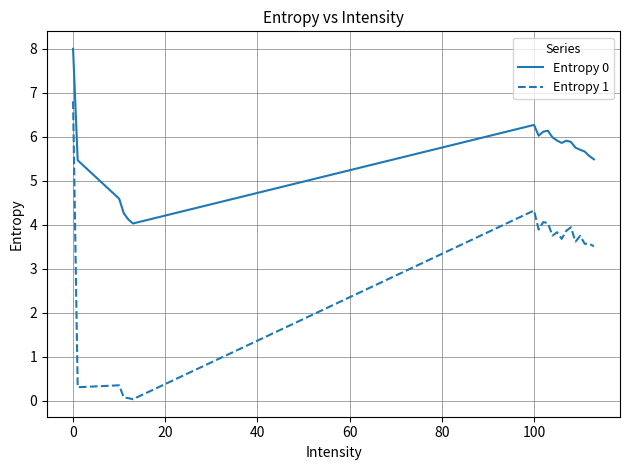

Which series has the largest range (max minus min)?

Entropy 1